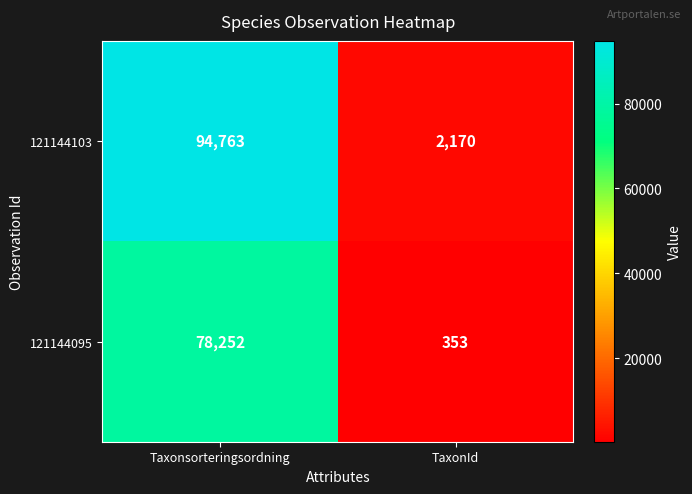

Which category has the lowest value across all series?

TaxonId